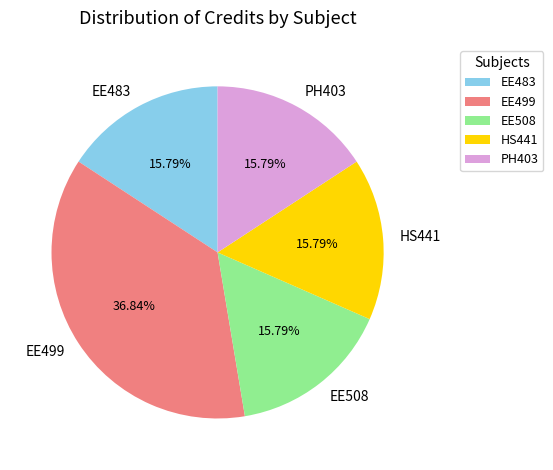

Does HS441 account for over 50% of the chart?

No